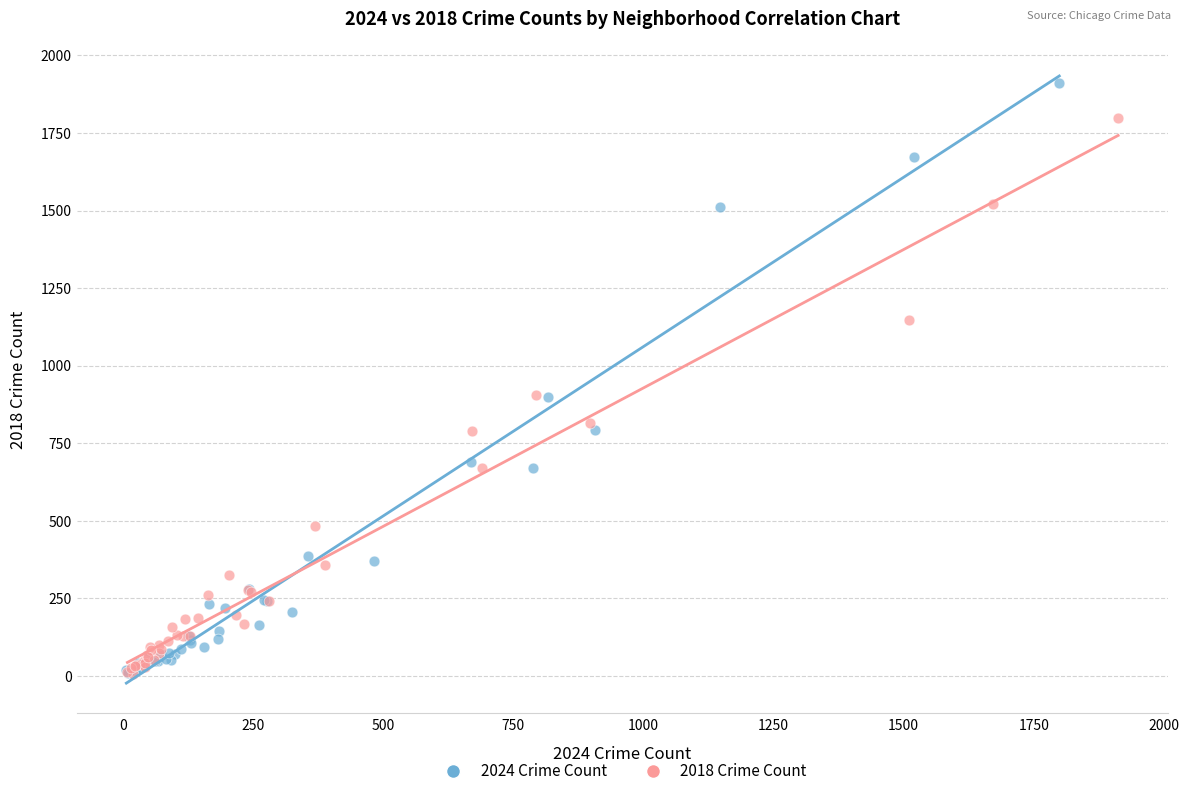

Which series has the largest Y range (max minus min)?

2024 Crime Count